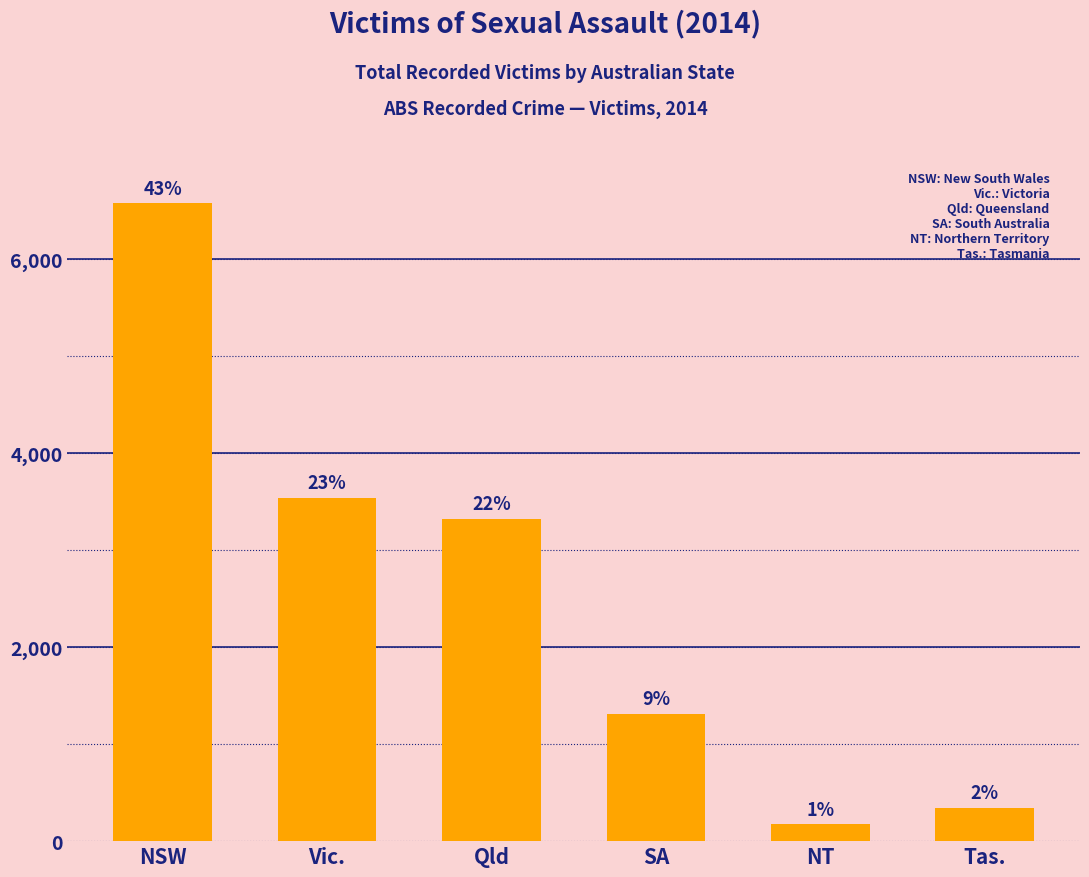

Does the chart contain any negative values?

No